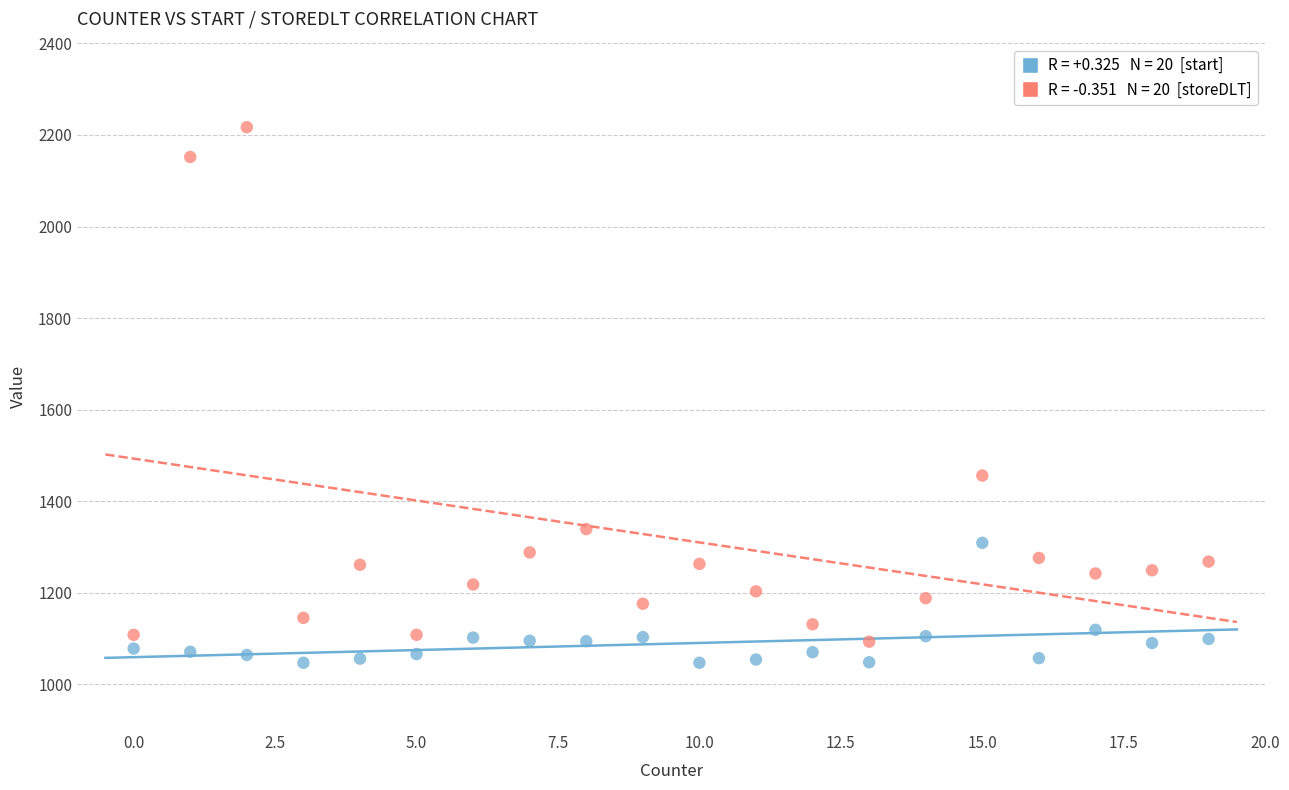

Across all data points, what is the range of Y values (max minus min)?

1170